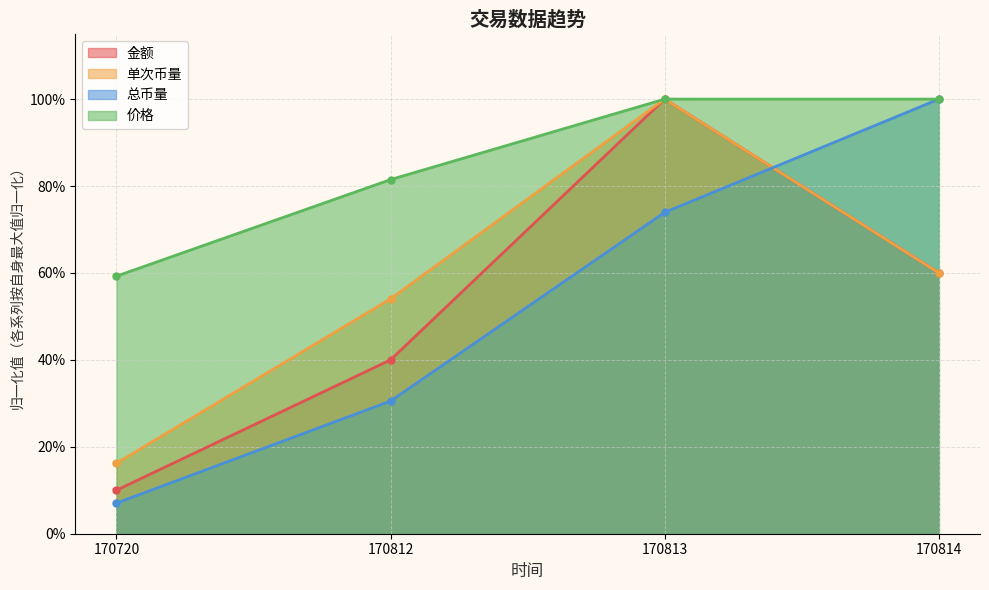

What is the difference between the 金额 values at 170812 and 170814?

0.2